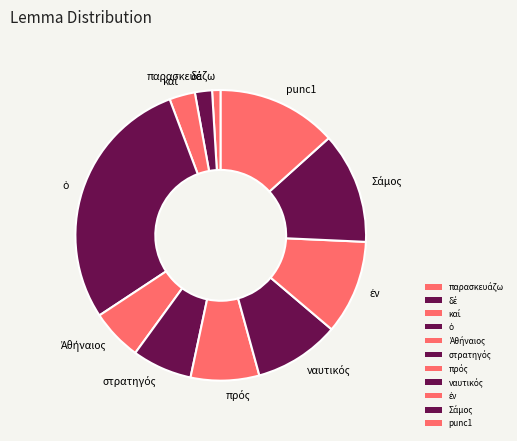

Is punc1 the majority of the pie?

No